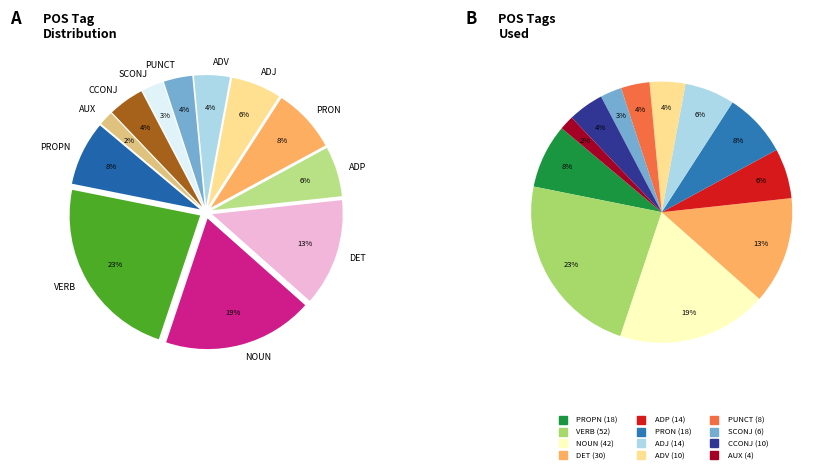

Does PROPN represent more than half of the total?

No